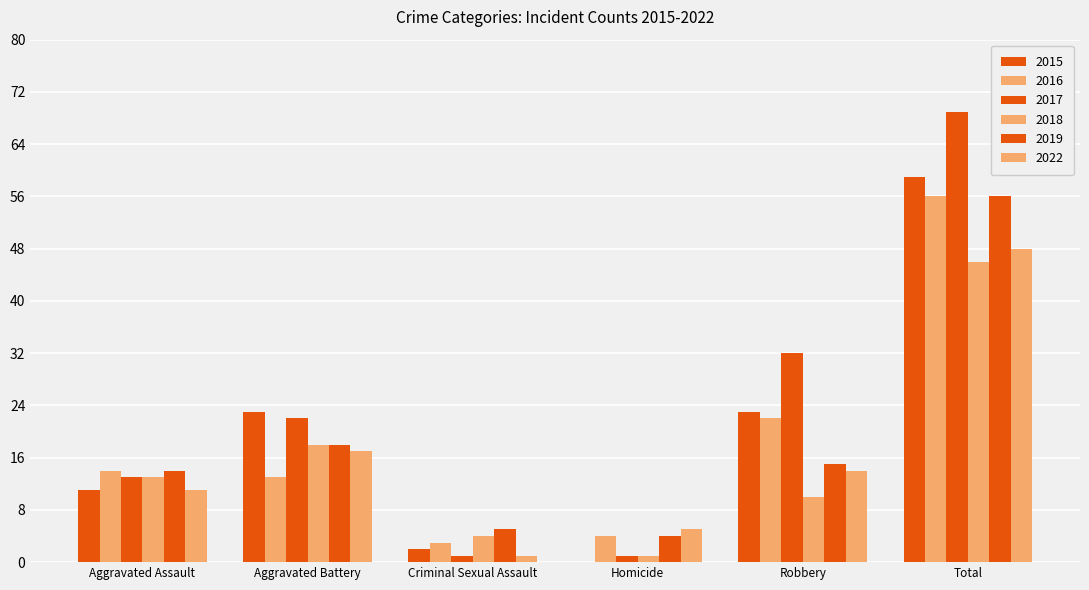

How many data points does each series have?

6